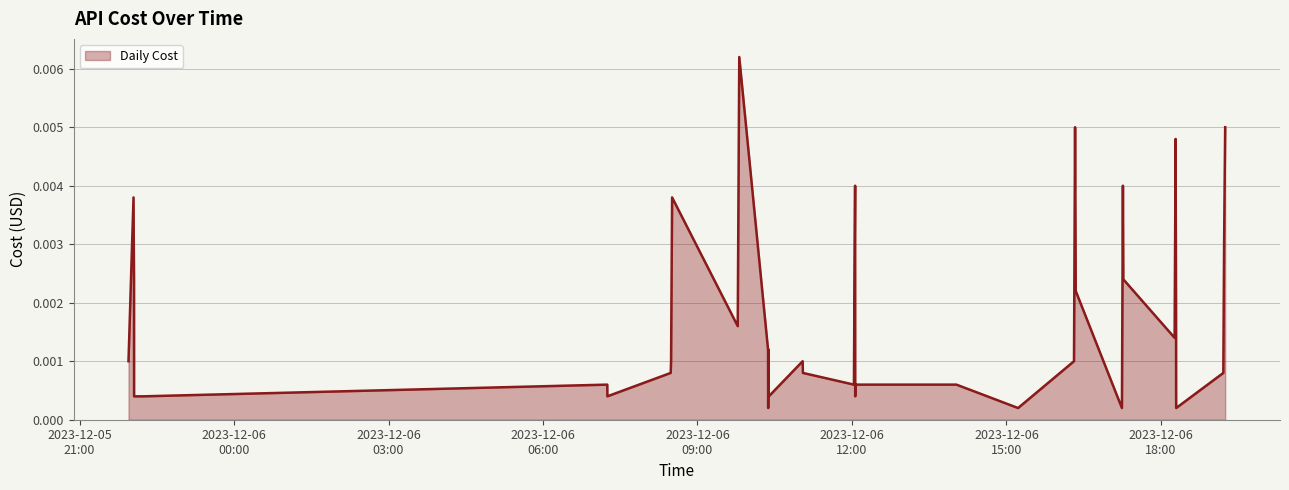

Does the chart have visible grid lines?

Yes